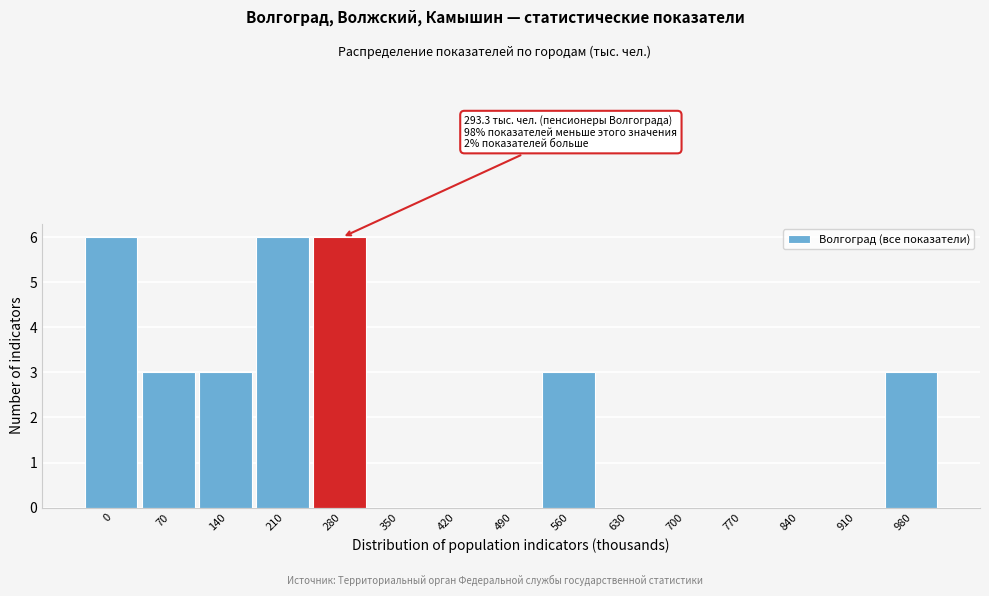

Reading right to left, list all the values displayed in this chart.

980=3	910=0	840=0	770=0	700=0	630=0	560=3	490=0	420=0	350=0	280=6	210=6	140=3	70=3	0=6